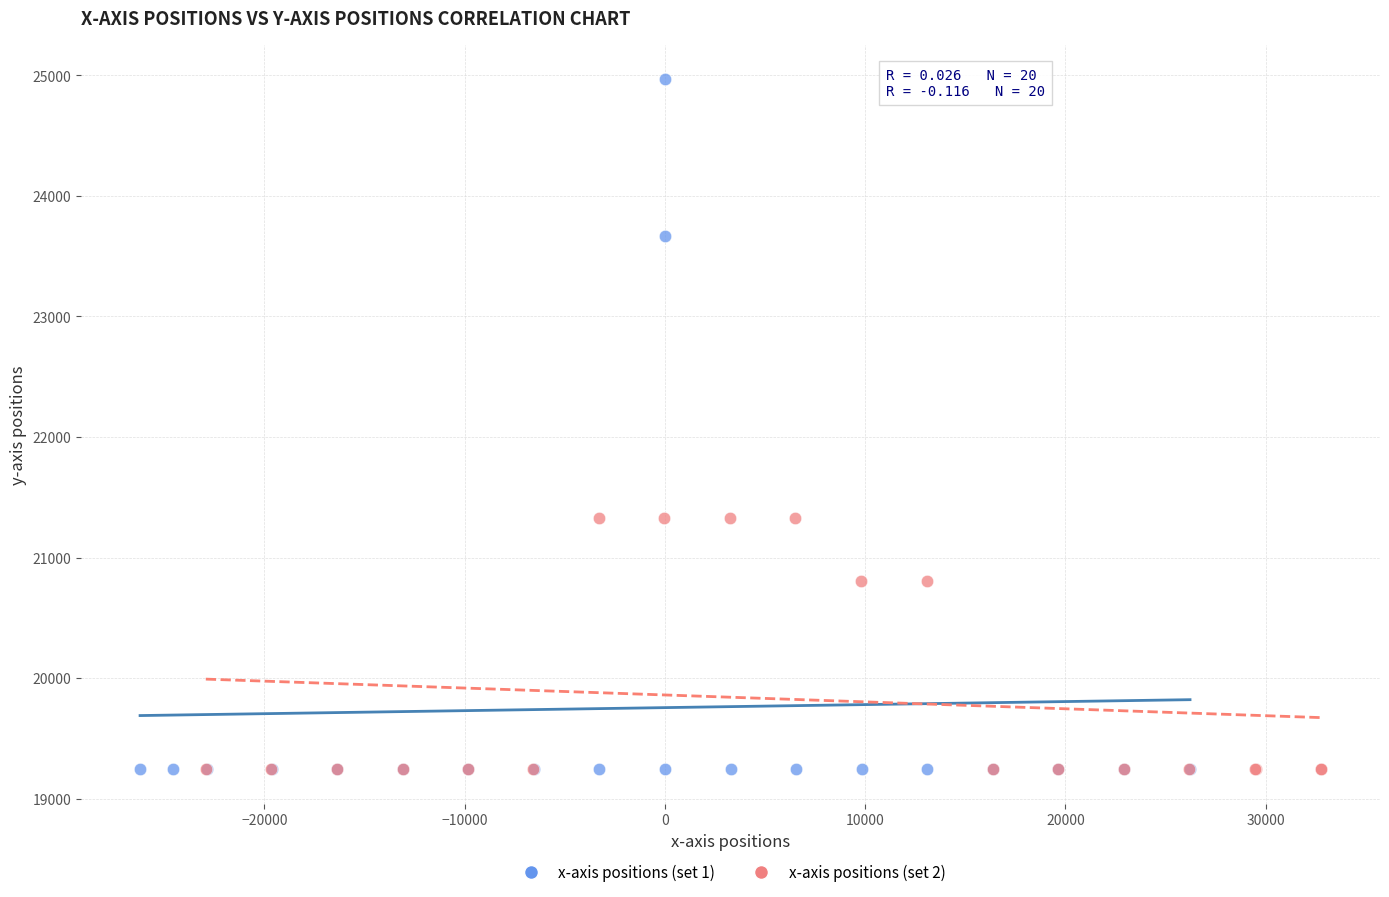

Which series has the largest Y range (max minus min)?

x-axis positions (set 1)